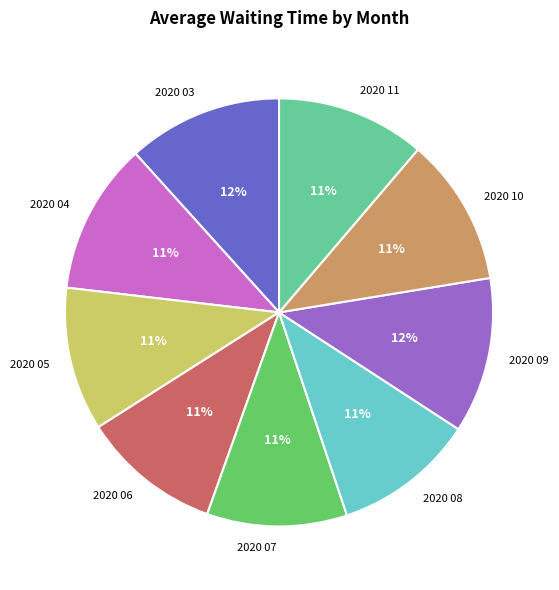

To the nearest percent, what is the average slice percentage?

11%